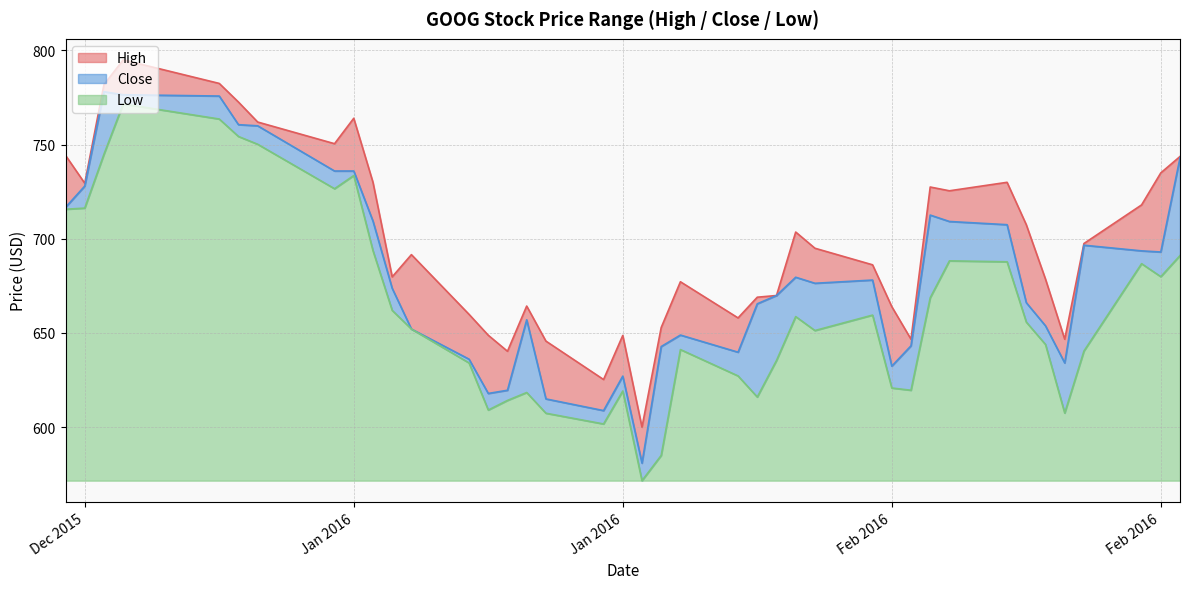

Rank the categories by High value from lowest to highest.

20, 22, 25, 23, 4, 10, 21, 26, 19, 17, 27, 11, 24, 16, 15, 18, 5, 29, 12, 28, 13, 3, 14, 6, 2, 8, 9, 38, 7, 30, 1, 0, 39, 32, 33, 31, 34, 37, 35, 36